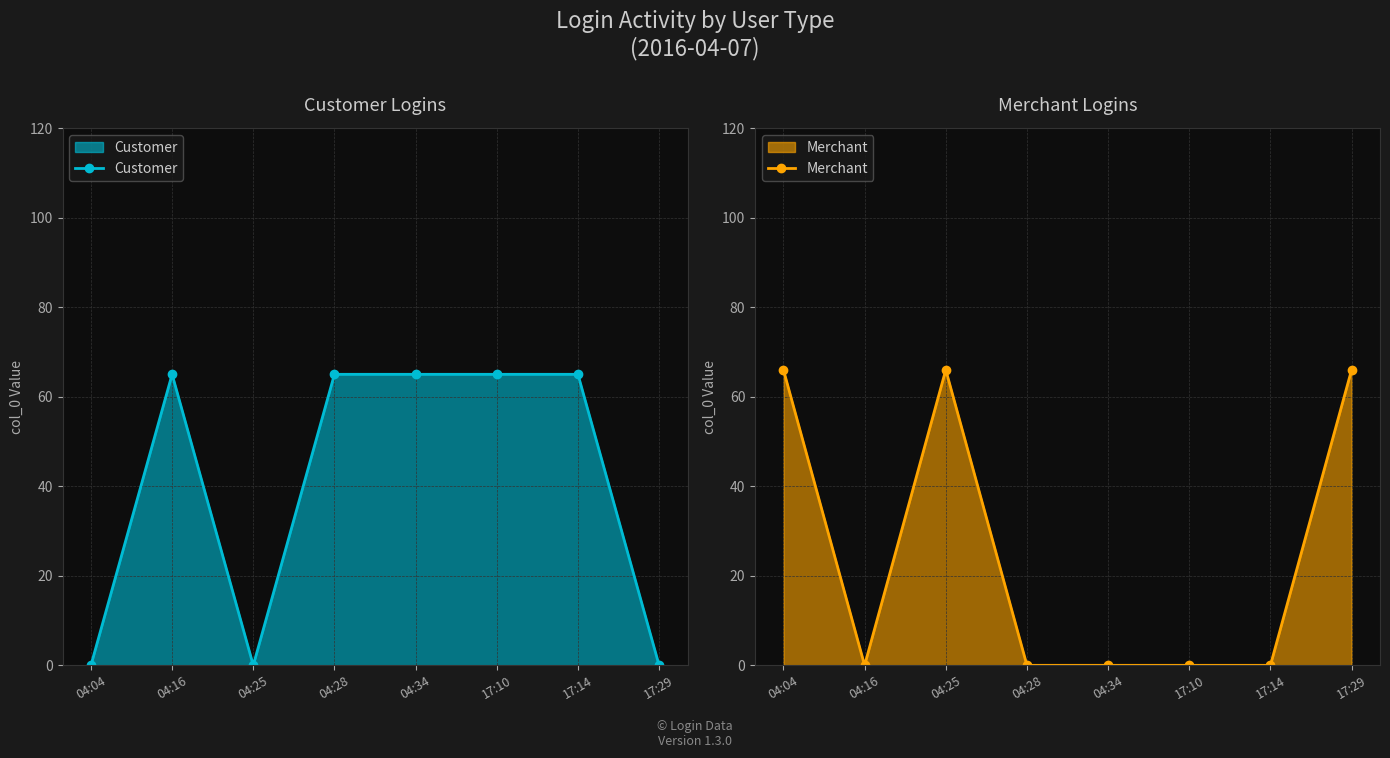

Count the Merchant values in the range 0 to 66.

8